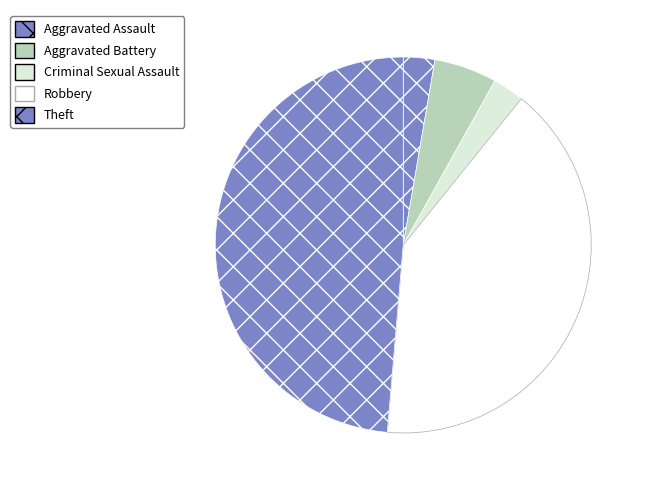

What is the ratio of the value at Aggravated Battery to the value at Robbery?

0.1